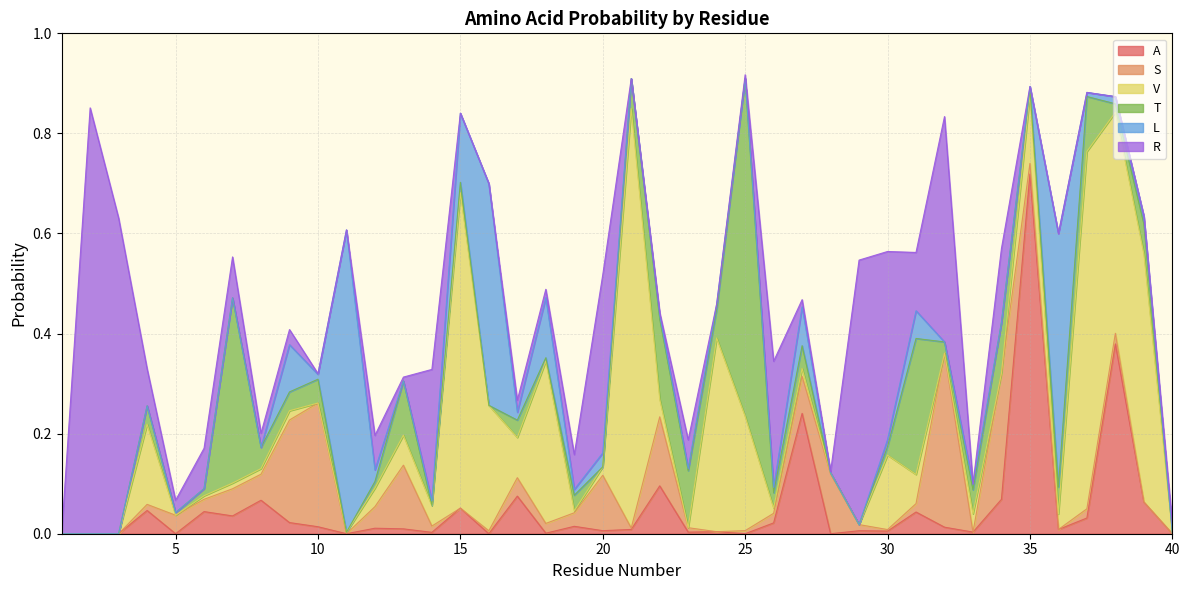

Which series has the largest range (max minus min)?

R